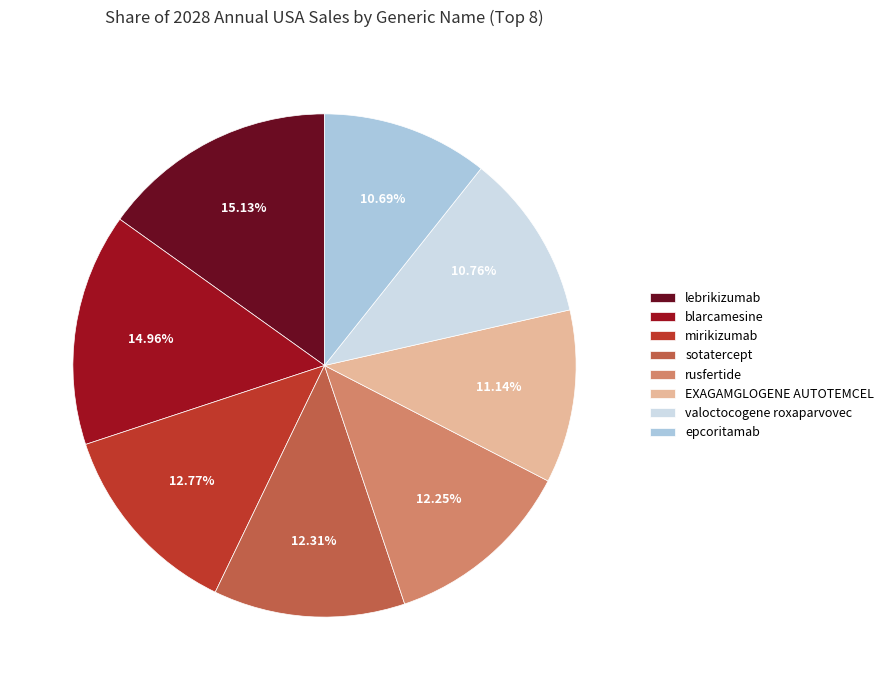

Does EXAGAMGLOGENE AUTOTEMCEL account for over 50% of the chart?

No